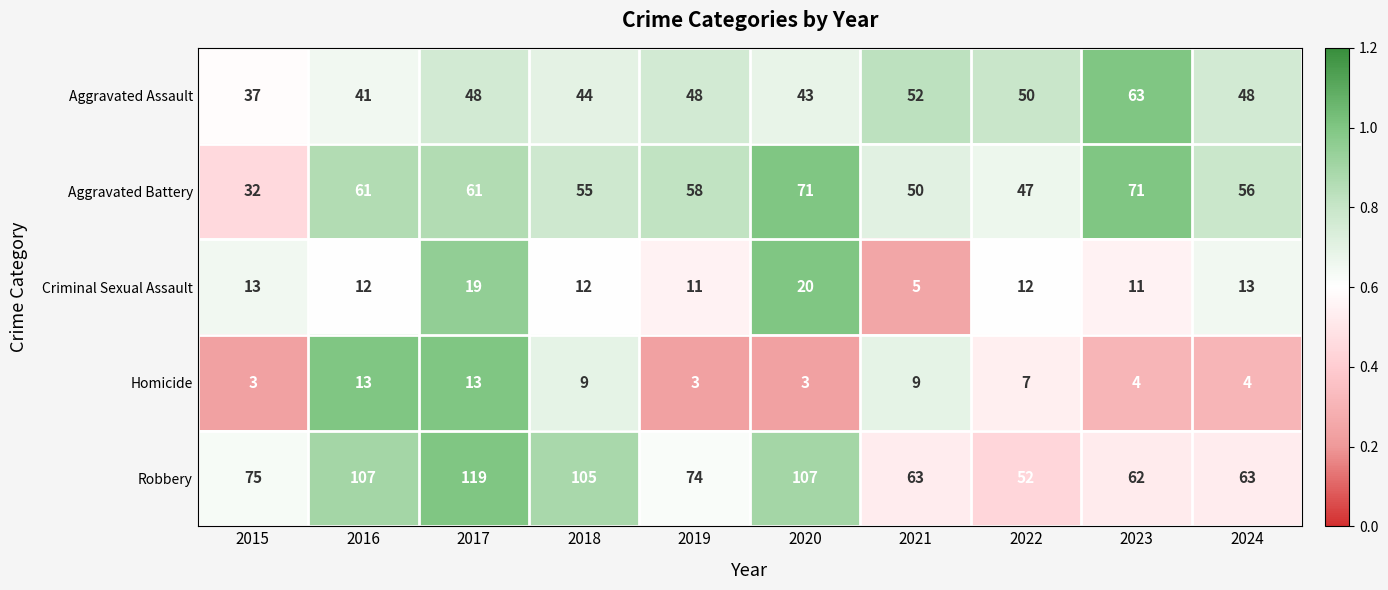

What is the total value across all series at 2022?

168